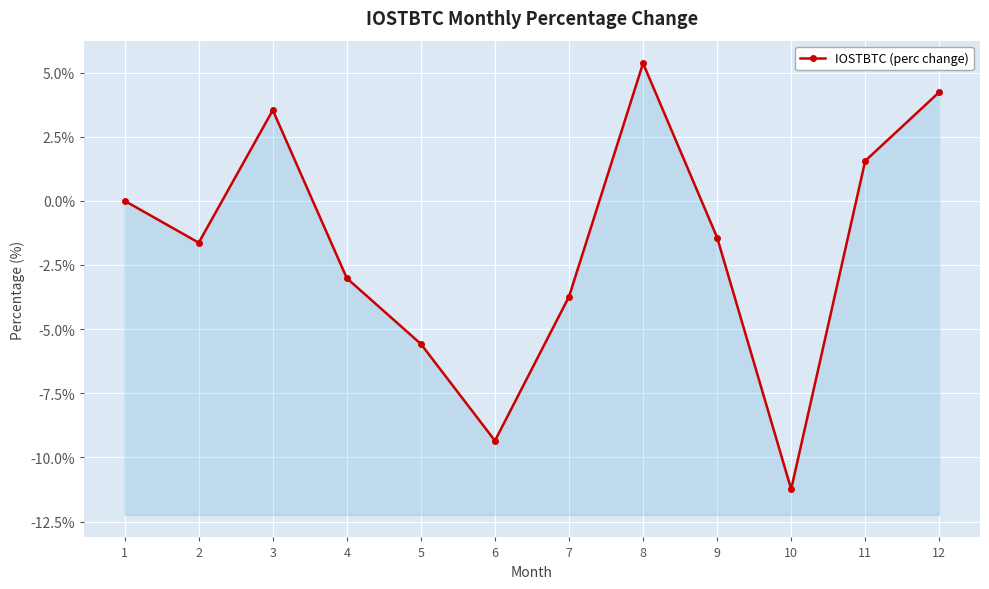

What is the sum of all values?

-21.3